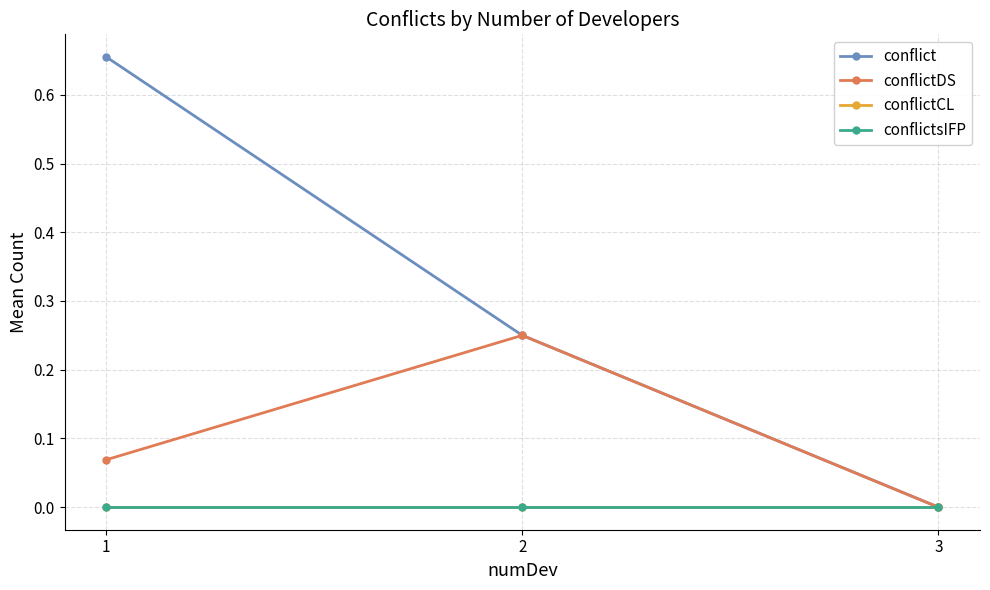

What is the difference between the conflict values at 1 and 2?

0.4